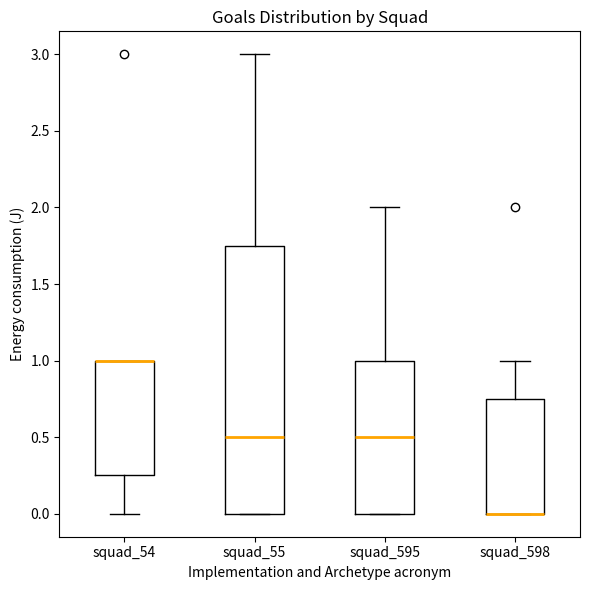

Where does the median line of the box for squad_595 sit on the y-axis? The values are not printed on the chart, so give them approximately, as read against the axis.

0.50